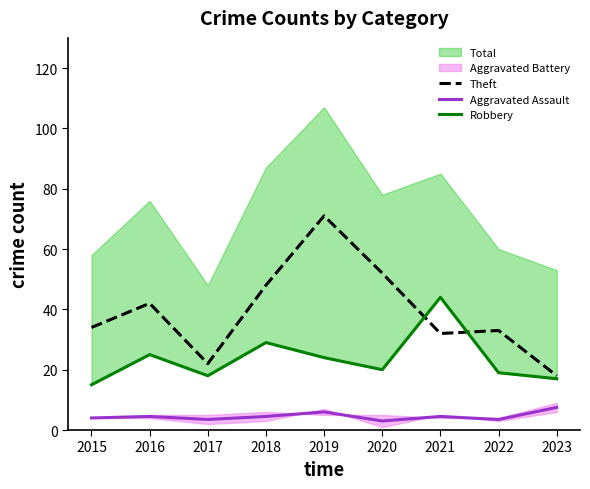

True or false: Theft has more than 2 interior local peaks.

True